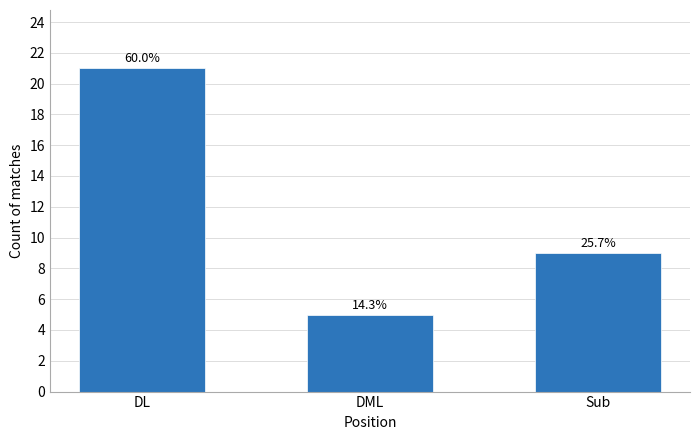

How many bars are there in total?

3